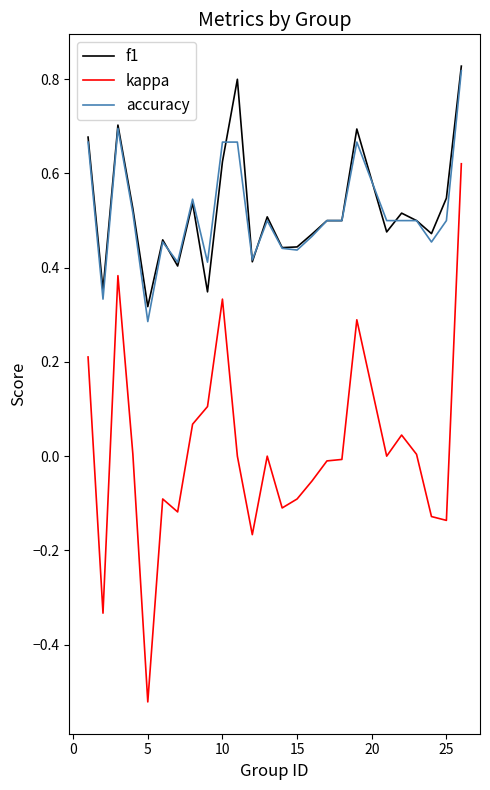

True or false: kappa and f1 cross at least once.

False